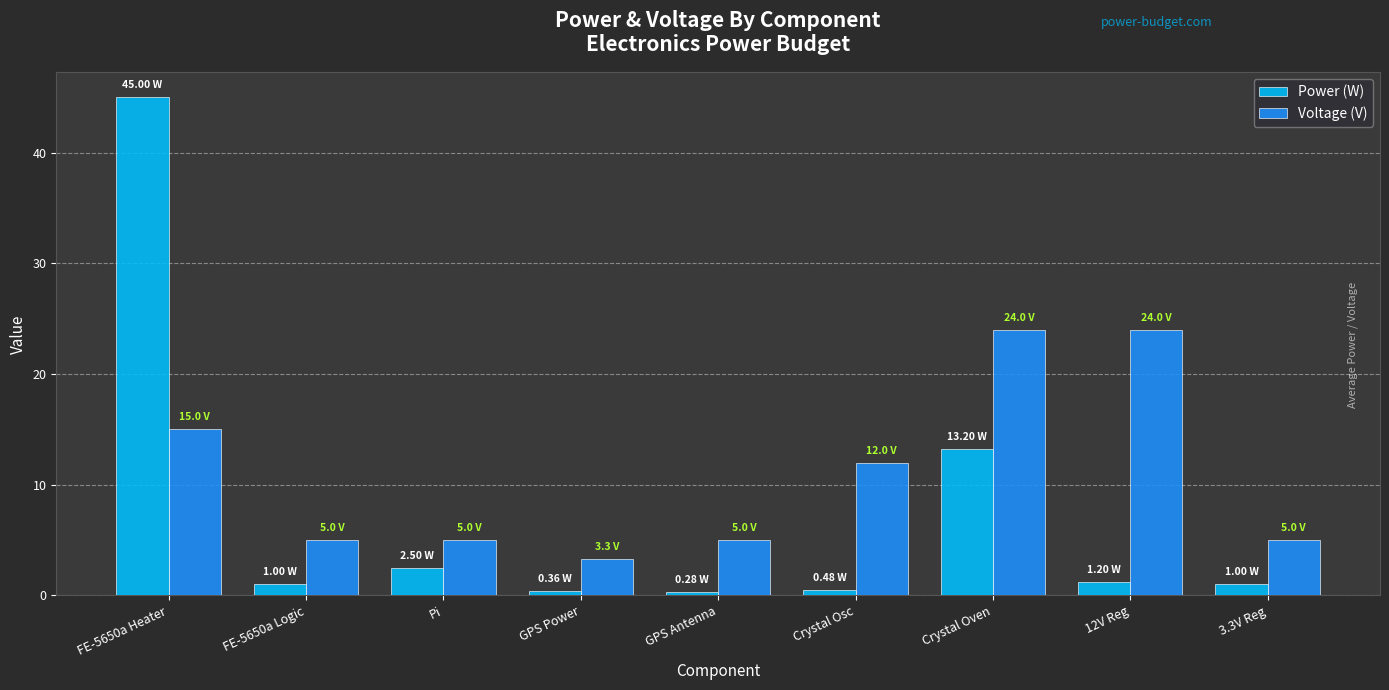

What are all the series names shown in the legend?

Power (W), Voltage (V)